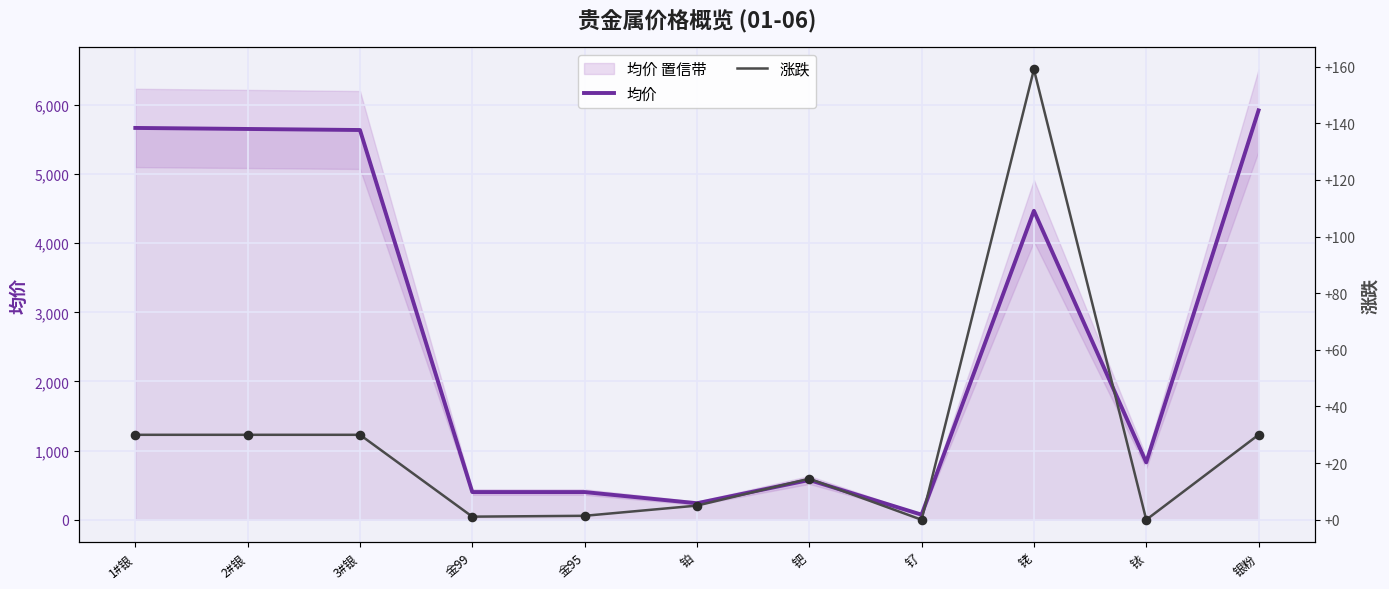

Which series contains the highest Y value?

均价